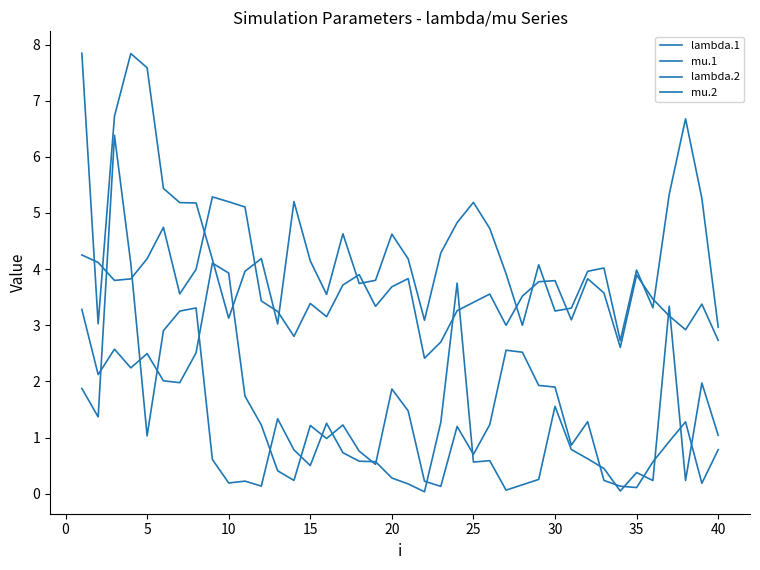

How many interior local valleys does the mu.1 series have?

11